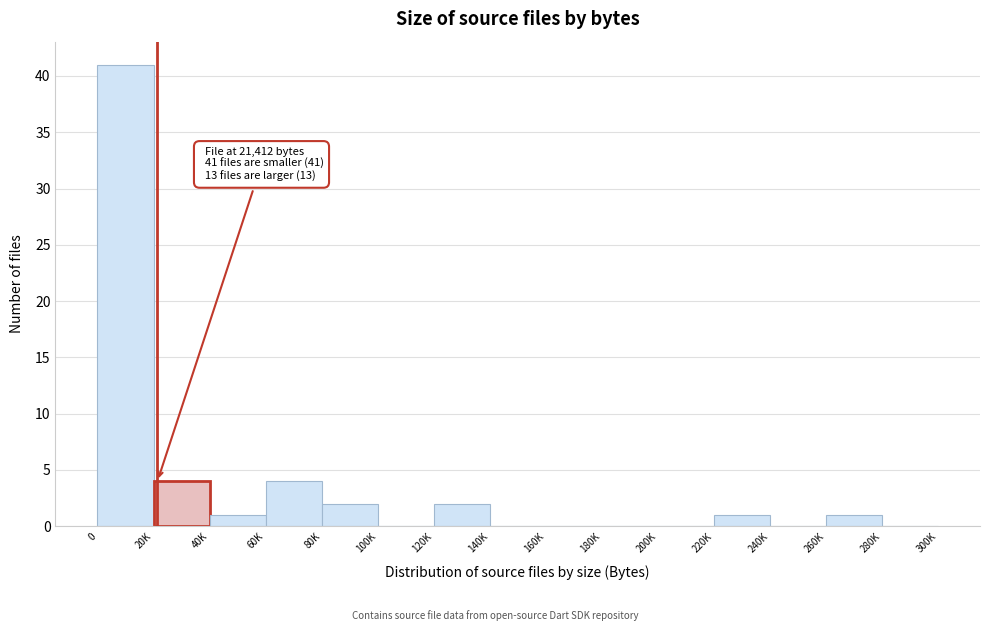

Reading left to right, list all the values displayed in this chart.

0=41	20K=4	40K=1	60K=4	80K=2	100K=0	120K=2	140K=0	160K=0	180K=0	200K=0	220K=1	240K=0	260K=1	280K=0